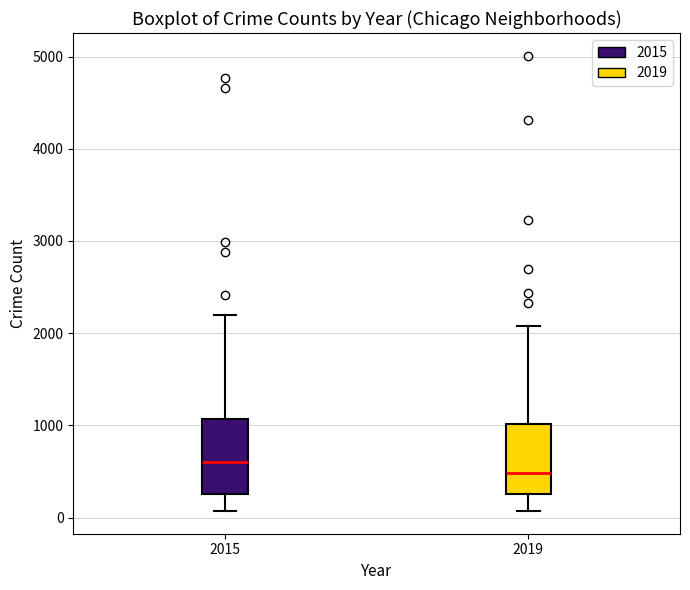

Reading left to right, transcribe this box plot: for each box, give where its median line is, the range the box spans, and where its two whiskers end, as read against the y-axis. The values are not printed on the chart, so give them approximately, as read against the axis.

2015: median 600, box 300 to 1100, whiskers 100 to 2200
2019: median 500, box 300 to 1000, whiskers 100 to 2100